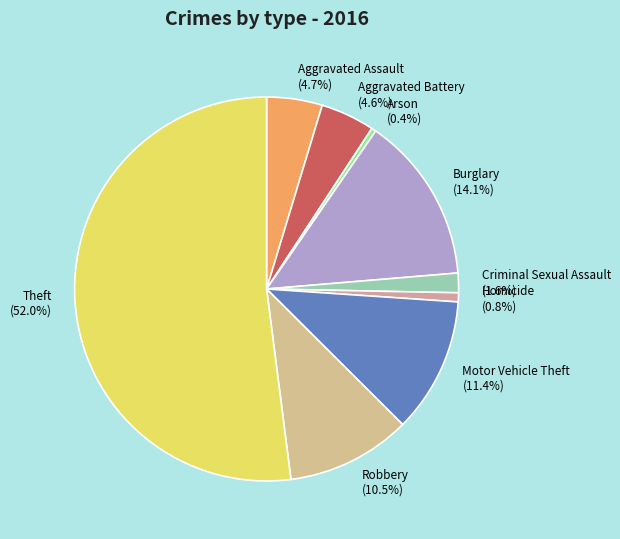

Which slice is the largest?

Theft